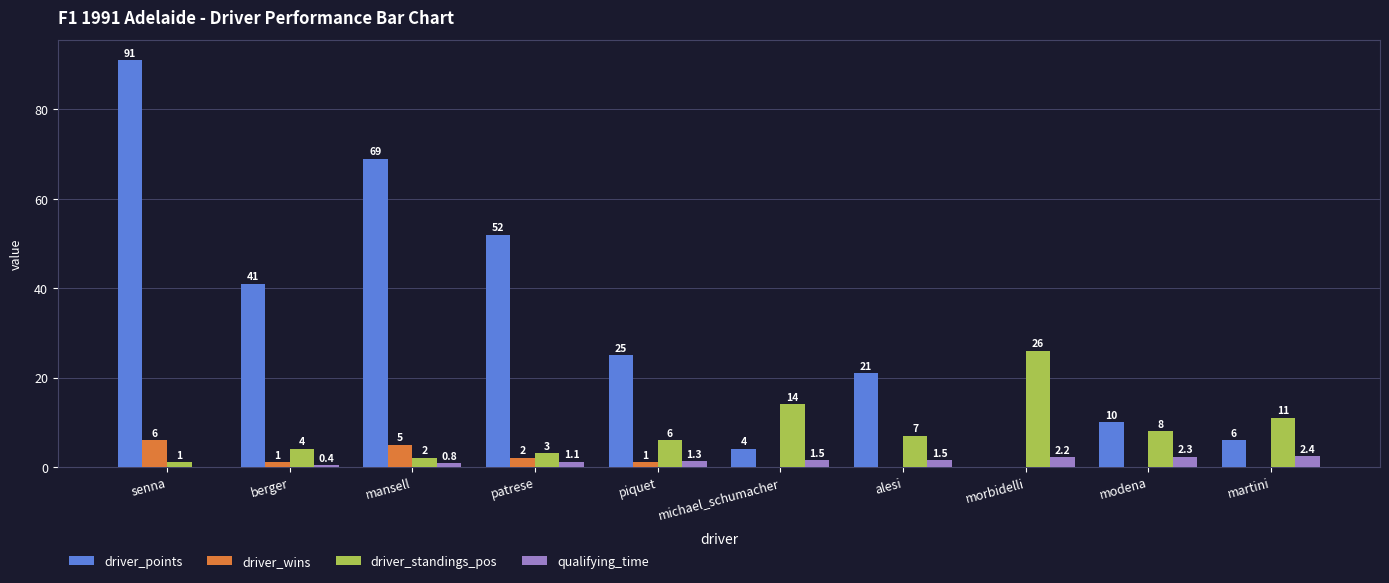

Is the value of driver_standings_pos at piquet greater than the value of qualifying_time at alesi?

Yes